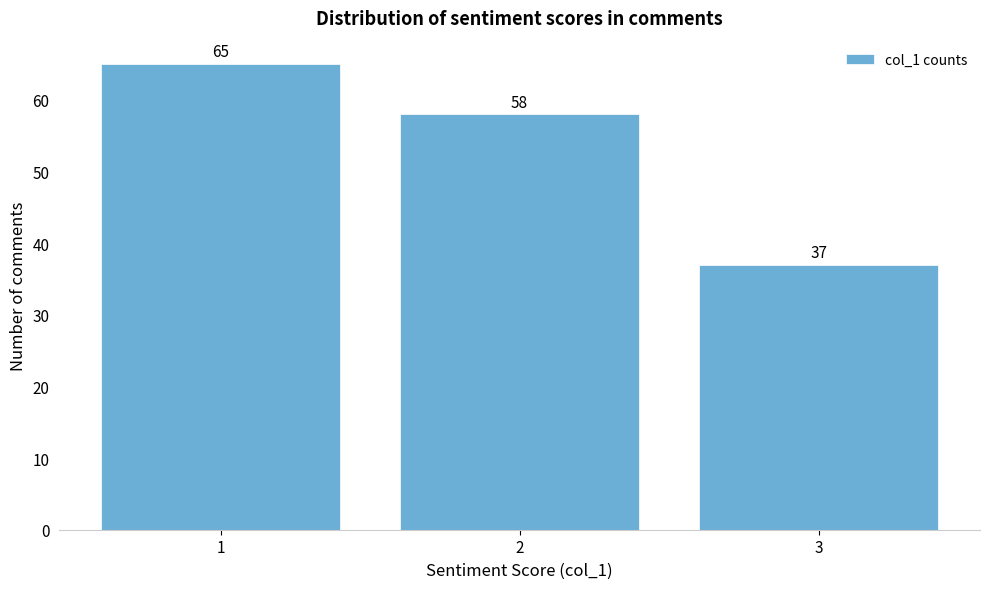

Reading left to right, transcribe all the data shown in this chart.

65	58	37